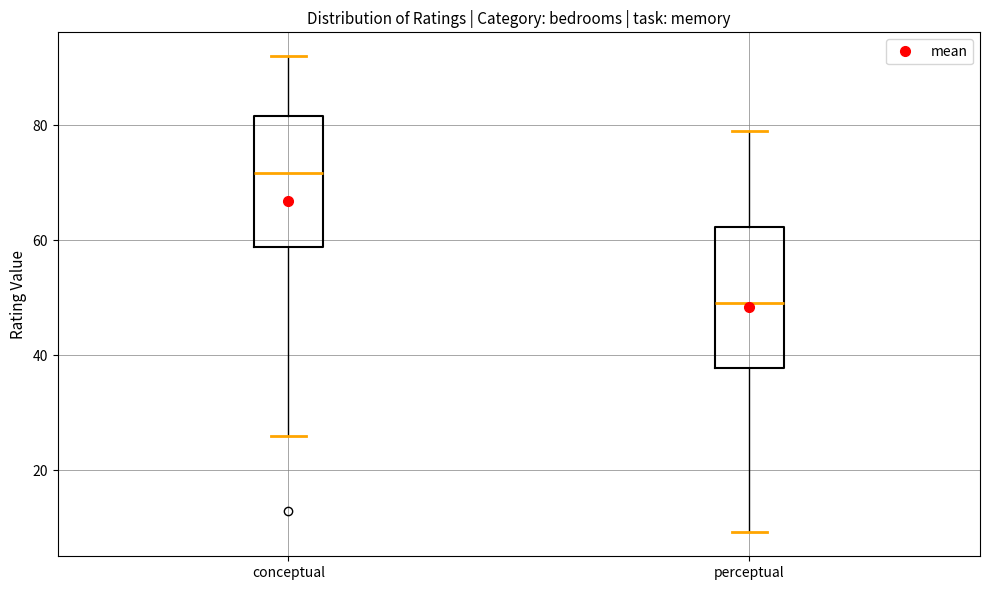

Which box's median line is the highest?

conceptual